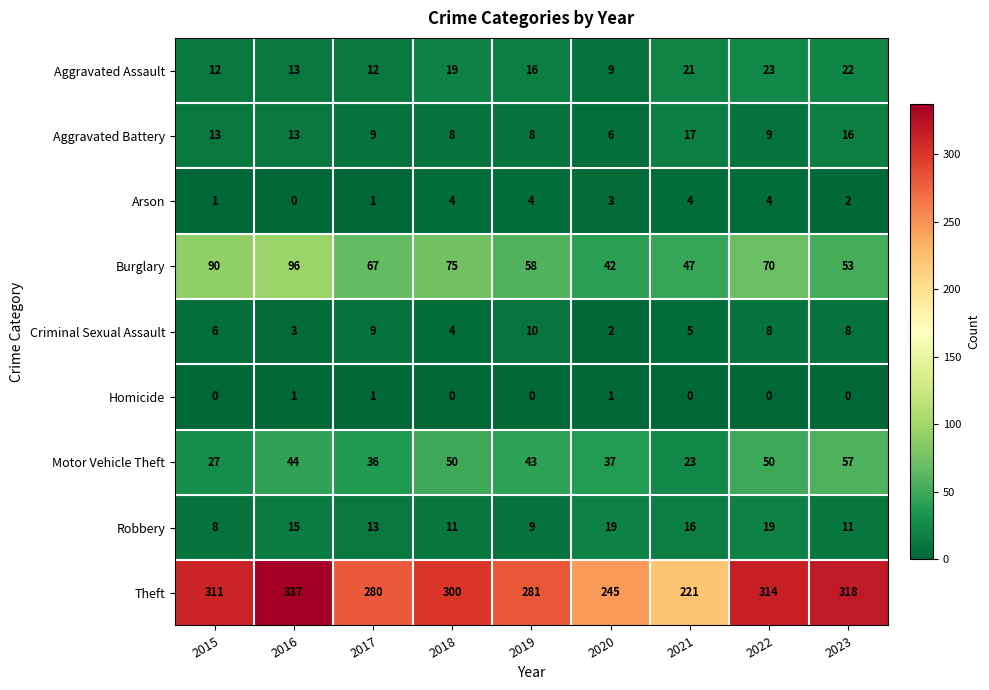

At 2015, list the series in order from smallest to largest.

Homicide, Arson, Criminal Sexual Assault, Robbery, Aggravated Assault, Aggravated Battery, Motor Vehicle Theft, Burglary, Theft